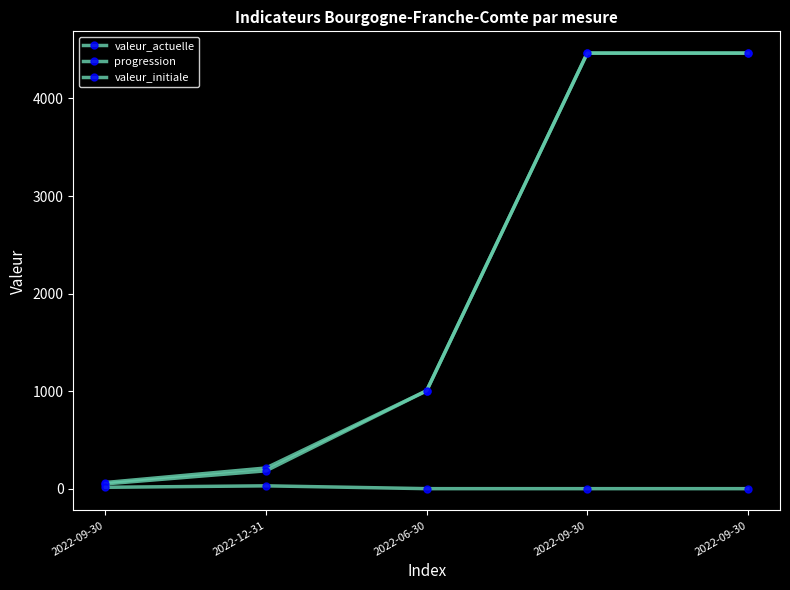

Does the chart have visible grid lines?

No